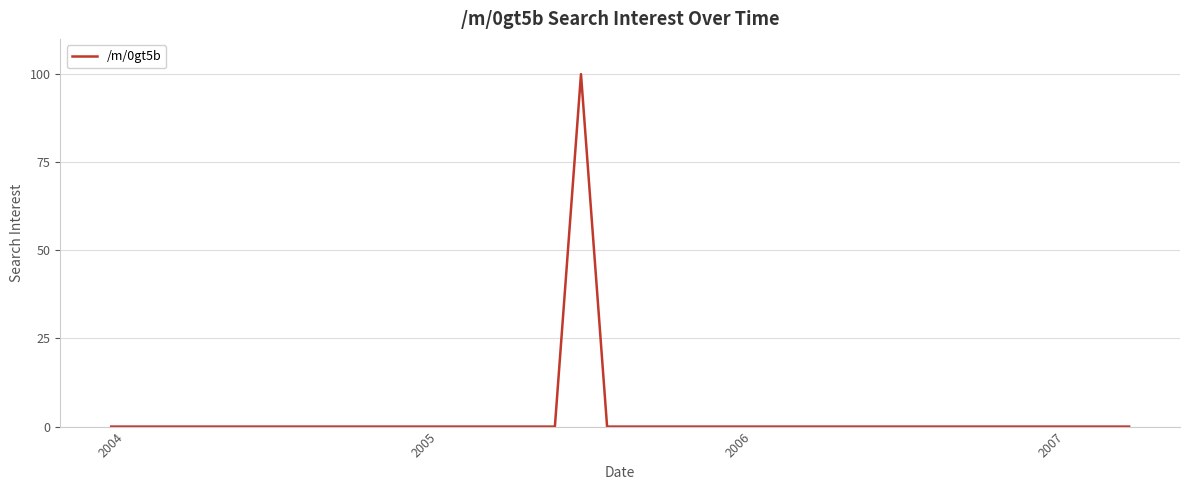

Reading left to right, what are all the values shown in this chart?

0	0	0	0	0	0	0	0	0	0	0	0	0	0	0	0	0	0	100	0	0	0	0	0	0	0	0	0	0	0	0	0	0	0	0	0	0	0	0	0